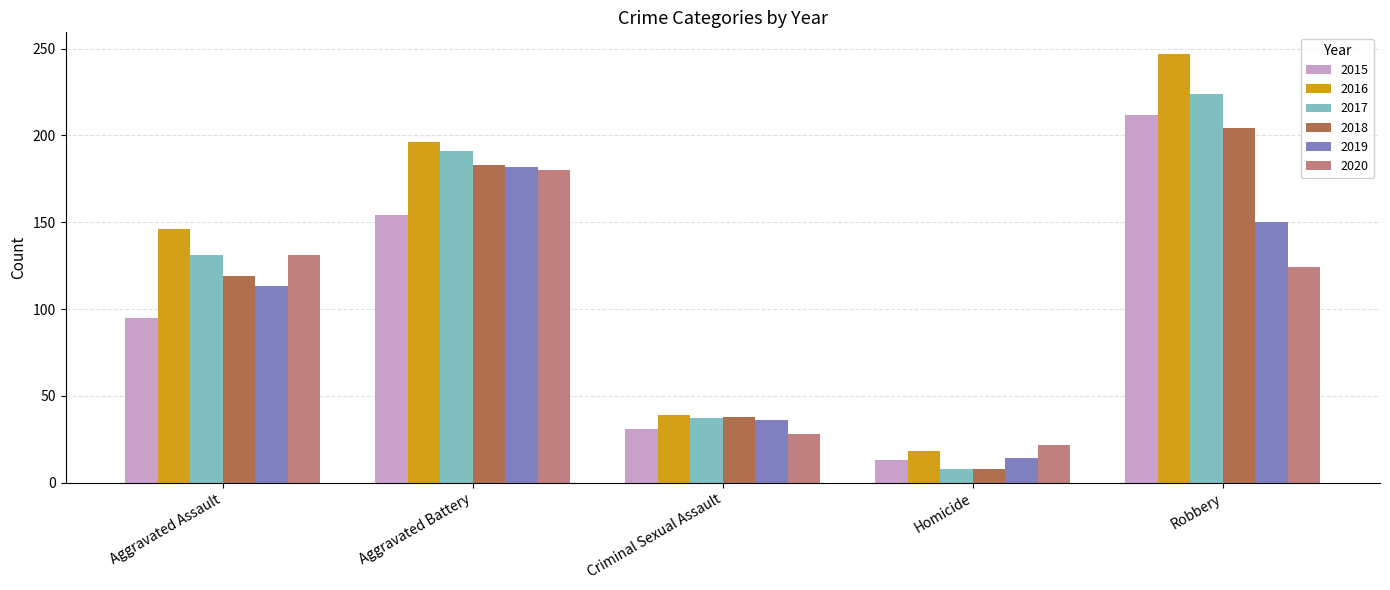

Reading right to left, transcribe all the data shown in this chart.

2015: 212	13	31	154	95
2016: 247	18	39	196	146
2017: 224	8	37	191	131
2018: 204	8	38	183	119
2019: 150	14	36	182	113
2020: 124	22	28	180	131